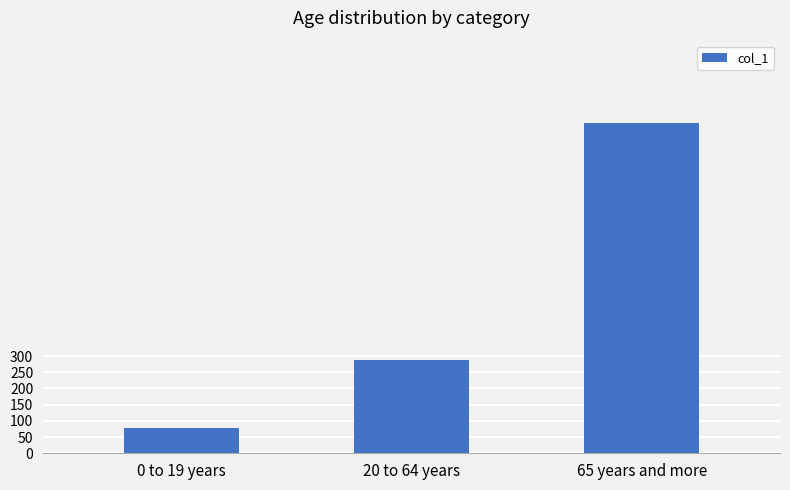

Rank the categories by value from highest to lowest.

65 years and more, 20 to 64 years, 0 to 19 years